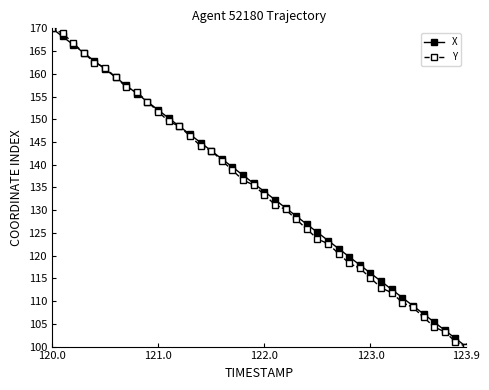

Reading left to right, list all the values displayed in this chart.

X: 170.0	168.2	166.4	164.6	162.8	161.0	159.2	157.4	155.6	153.8	152.1	150.3	148.5	146.7	144.9	143.1	141.3	139.5	137.7	135.9	134.1	132.3	130.5	128.7	126.9	125.1	123.3	121.5	119.7	117.9	116.2	114.4	112.6	110.8	109.0	107.2	105.4	103.6	101.8	100.0
Y: 170.0	168.9	166.8	164.6	162.5	161.4	159.2	157.1	156.0	153.8	151.7	149.5	148.5	146.3	144.2	143.1	140.9	138.8	136.6	135.5	133.4	131.2	130.2	128.0	125.8	123.7	122.6	120.5	118.3	117.2	115.1	112.9	111.8	109.7	108.6	106.5	104.3	103.2	101.1	100.0